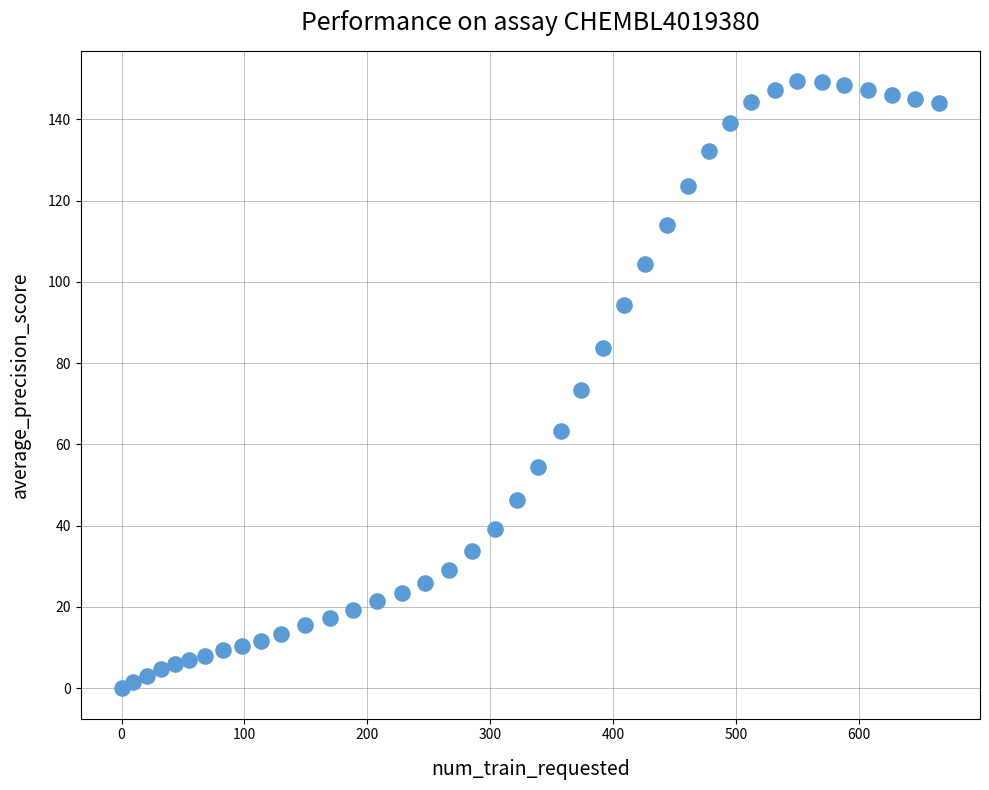

What is the range of X values (max minus min)?

665.5